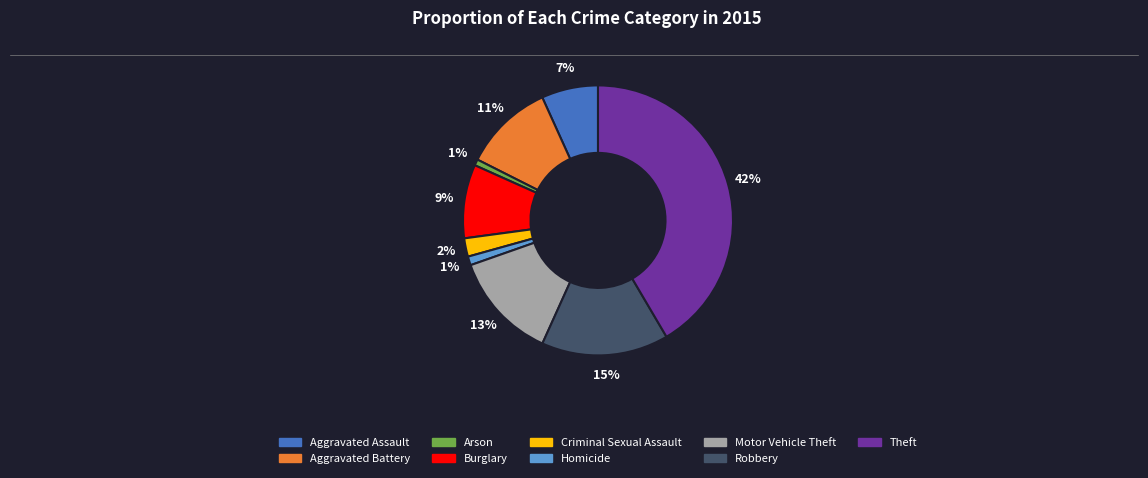

Is it true that Robbery is 25% of the pie?

False